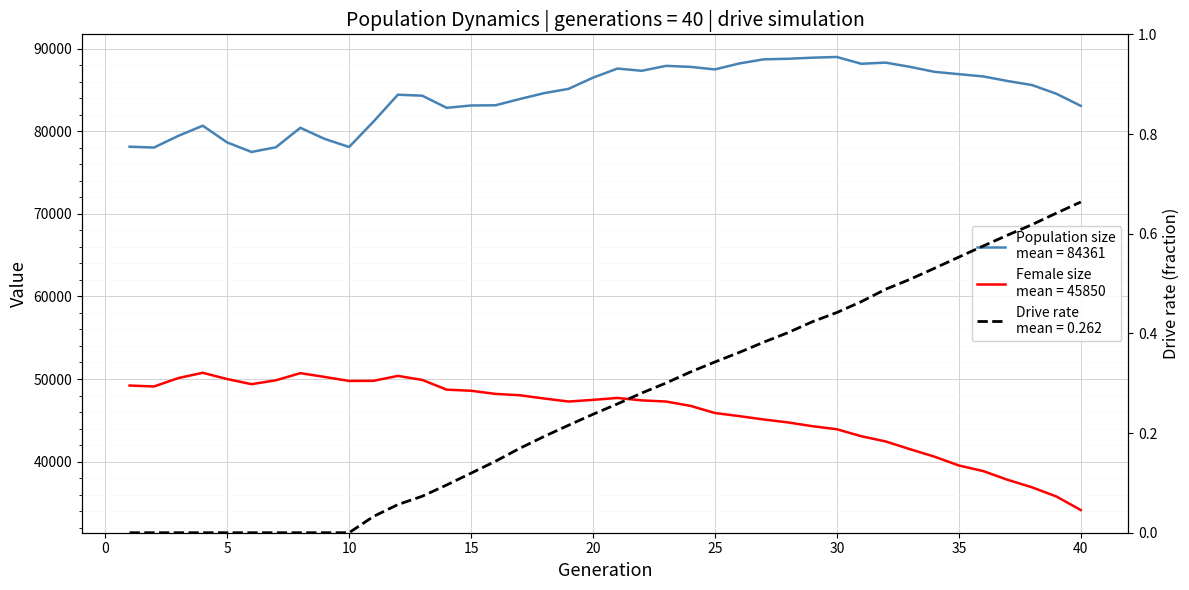

Reading left to right, list all the values displayed in this chart.

size: 1=78154.0	2=78051.0	3=79472.0	4=80696.0	5=78674.0	6=77515.0	7=78086.0	8=80445.0	9=79097.0	10=78118.0	11=81194.0	12=84454.0	13=84335.0	14=82867.0	15=83149.0	16=83173.0	17=83933.0	18=84647.0	19=85166.0	20=86521.0	21=87625.0	22=87355.0	23=87951.0	24=87828.0	25=87521.0	26=88243.0	27=88743.0	28=88810.0	29=88943.0	30=89027.0	31=88204.0	32=88344.0	33=87831.0	34=87229.0	35=86946.0	36=86668.0	37=86114.0	38=85625.0	39=84568.0	40=83106.0
female_size: 1=49208.0	2=49095.0	3=50114.0	4=50750.0	5=49993.0	6=49373.0	7=49844.0	8=50709.0	9=50248.0	10=49764.0	11=49779.0	12=50377.0	13=49888.0	14=48708.0	15=48575.0	16=48195.0	17=48031.0	18=47635.0	19=47269.0	20=47471.0	21=47702.0	22=47409.0	23=47268.0	24=46740.0	25=45878.0	26=45499.0	27=45095.0	28=44734.0	29=44277.0	30=43910.0	31=43064.0	32=42430.0	33=41493.0	34=40588.0	35=39519.0	36=38838.0	37=37784.0	38=36871.0	39=35760.0	40=34115.0
rate_has_drive: 1=0.0	2=0.0	3=0.0	4=0.0	5=0.0	6=0.0	7=0.0	8=0.0	9=0.0	10=0.0	11=0.0	12=0.1	13=0.1	14=0.1	15=0.1	16=0.1	17=0.2	18=0.2	19=0.2	20=0.2	21=0.3	22=0.3	23=0.3	24=0.3	25=0.3	26=0.4	27=0.4	28=0.4	29=0.4	30=0.4	31=0.5	32=0.5	33=0.5	34=0.5	35=0.6	36=0.6	37=0.6	38=0.6	39=0.6	40=0.7